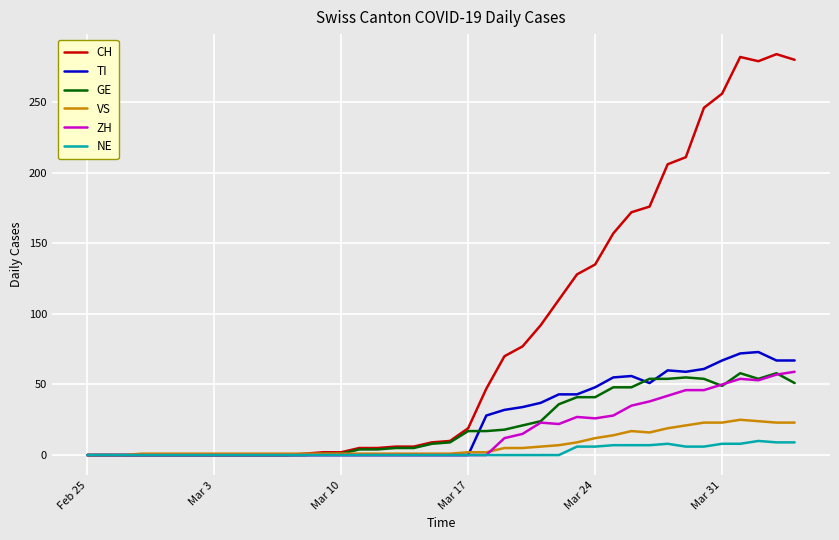

Does the chart display data point markers on the line(s)?

No